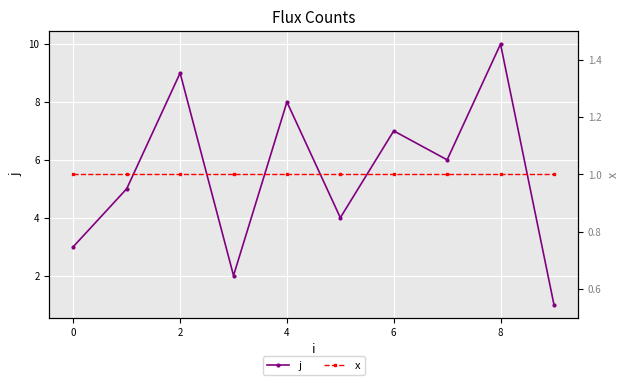

True or false: j and x intersect in this chart.

False